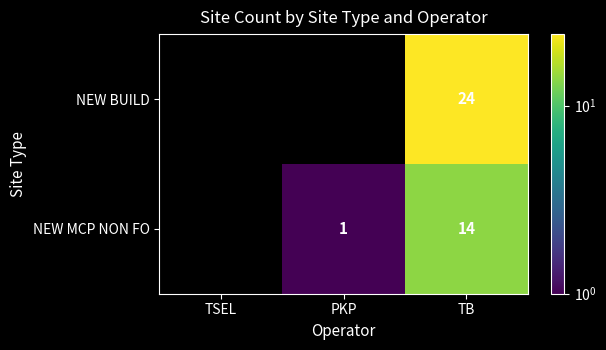

Rank the categories by NEW MCP NON FO value from highest to lowest.

TB, PKP, TSEL